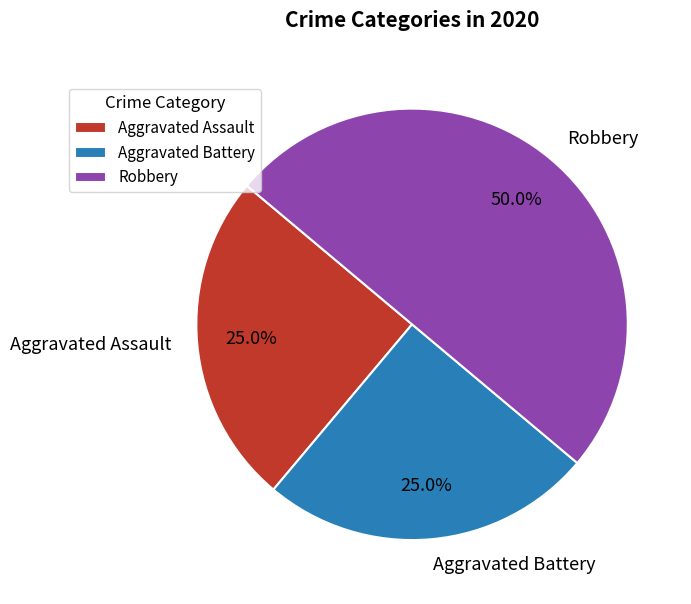

What is the largest slice in the pie chart?

Robbery